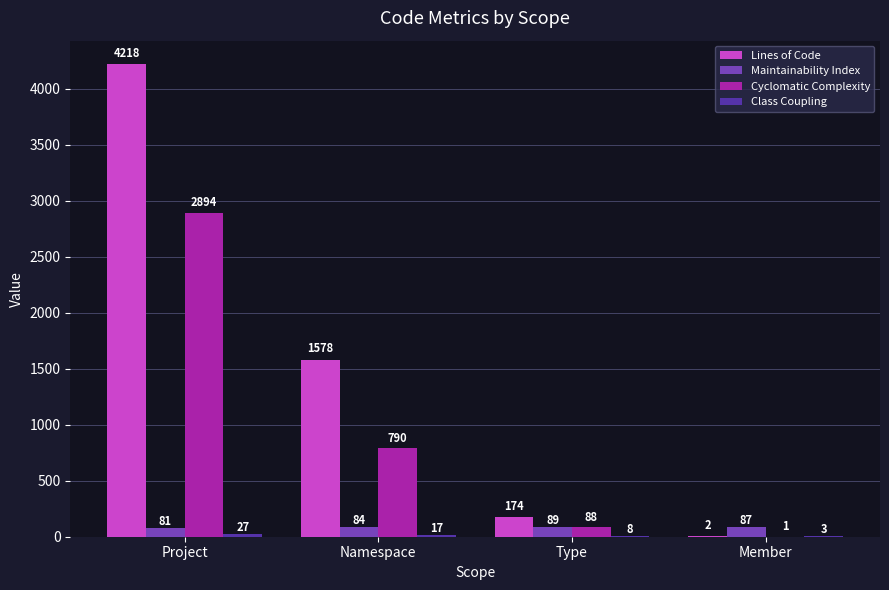

The value of Lines of Code at Project is 4218. True or false?

True